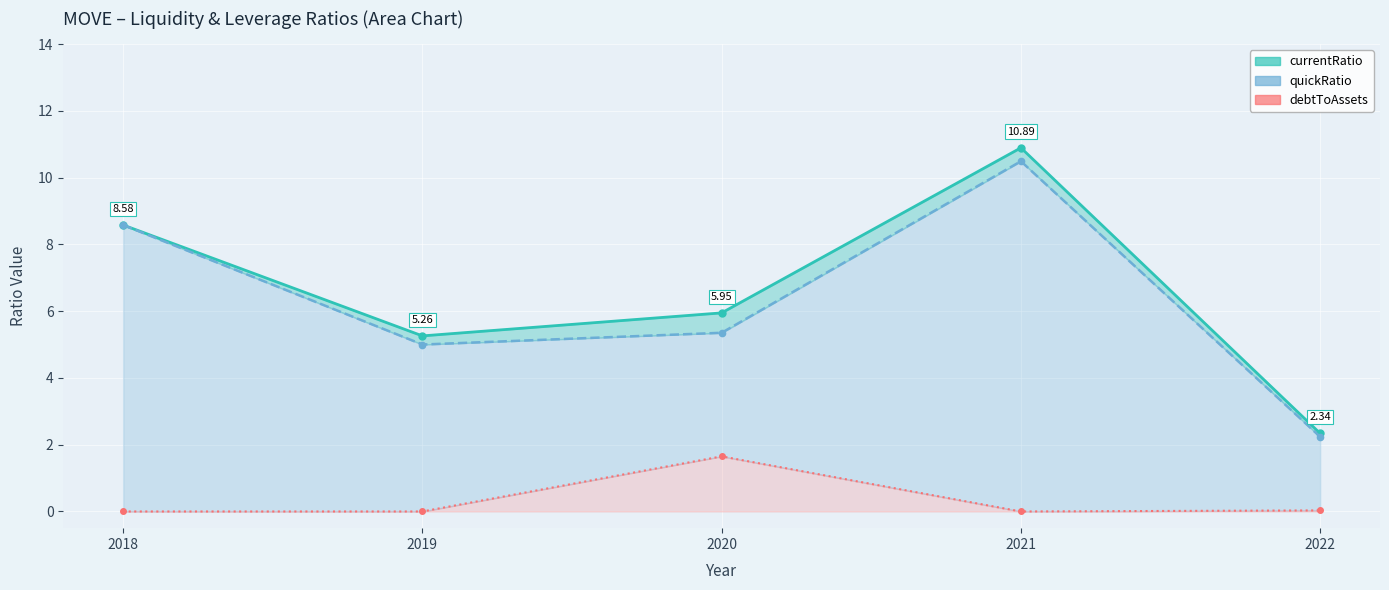

What is the sum of all quickRatio values?

31.7